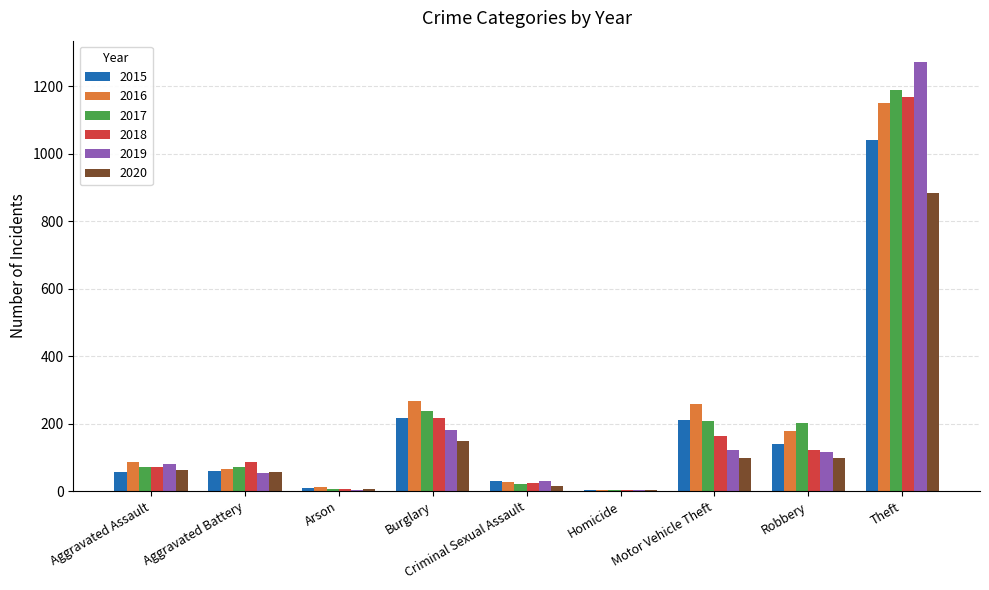

How many distinct data groups are displayed?

6